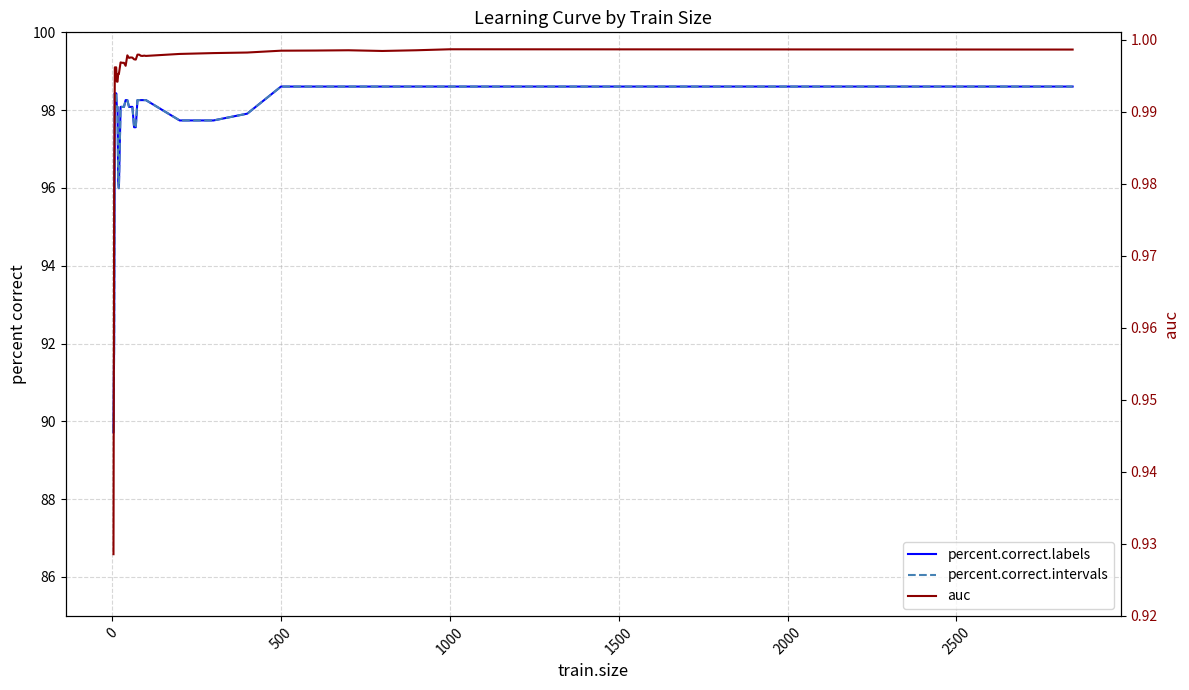

Which series has the largest range (max minus min)?

percent.correct.labels